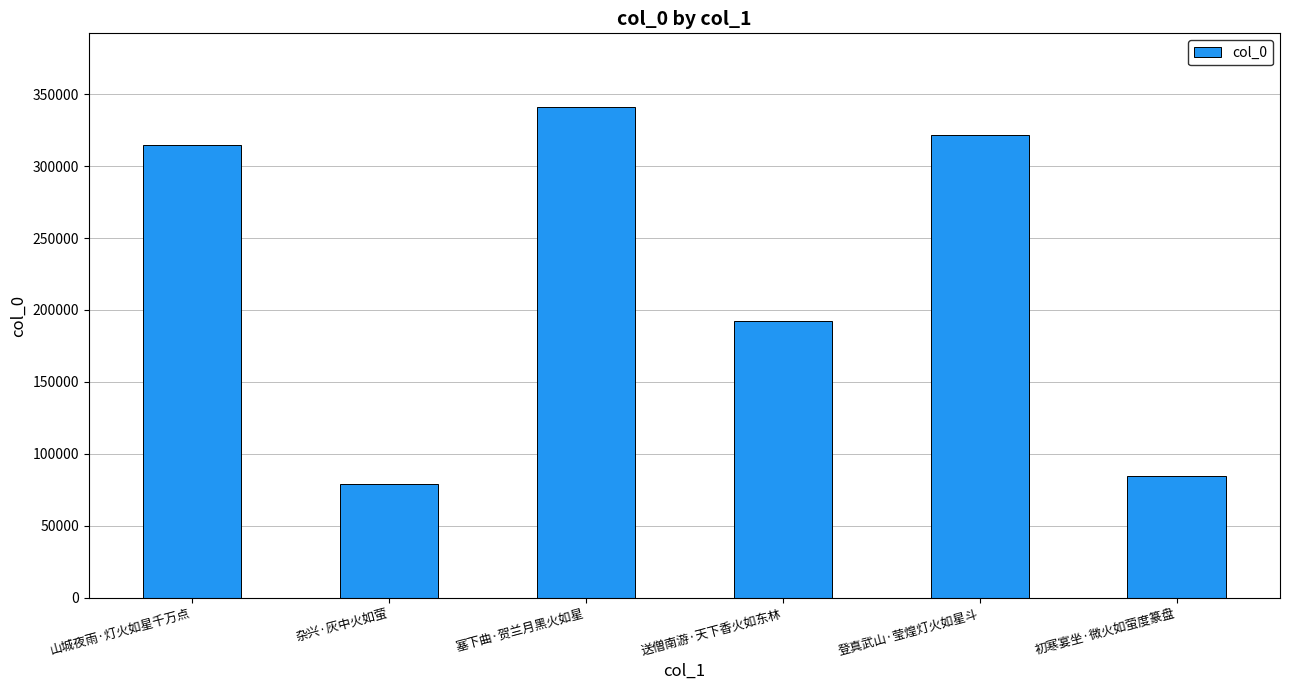

What is the sum of all values?

1333529